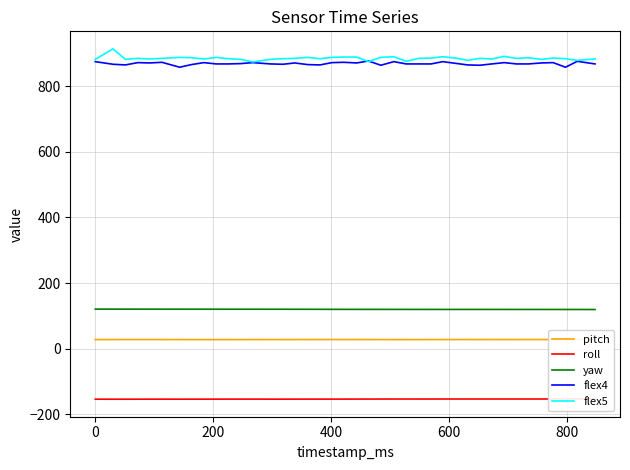

Reading left to right, what are all the values shown in this chart?

pitch: 27.7	27.7	27.7	27.7	27.7	27.7	27.6	27.6	27.6	27.6	27.6	27.6	27.6	27.7	27.7	27.7	27.7	27.8	27.8	27.8	27.8	27.7	27.7	27.6	27.6	27.6	27.7	27.7	27.7	27.7	27.7	27.8	27.8	27.8	27.8	27.9	27.9	27.9	27.9	27.9
roll: -154.0	-154.1	-154.1	-154.0	-153.9	-153.9	-154.0	-153.9	-153.9	-153.9	-153.8	-153.8	-153.8	-153.9	-153.9	-153.9	-153.8	-153.8	-153.8	-153.8	-153.7	-153.7	-153.6	-153.5	-153.5	-153.5	-153.5	-153.5	-153.5	-153.5	-153.5	-153.5	-153.5	-153.5	-153.5	-153.5	-153.5	-153.4	-153.4	-153.6
yaw: 120.6	120.5	120.5	120.4	120.4	120.3	120.3	120.3	120.3	120.2	120.2	120.2	120.2	120.2	120.1	120.1	120.0	120.0	119.9	119.8	119.8	119.8	119.7	119.7	119.7	119.6	119.6	119.6	119.6	119.6	119.6	119.6	119.6	119.5	119.5	119.5	119.5	119.5	119.4	119.3
flex4: 875.0	867.0	865.0	872.0	871.0	873.0	858.0	866.0	872.0	868.0	868.0	869.0	872.0	868.0	867.0	871.0	866.0	865.0	872.0	873.0	871.0	877.0	864.0	875.0	868.0	868.0	868.0	875.0	870.0	865.0	864.0	868.0	872.0	868.0	868.0	871.0	872.0	858.0	876.0	868.0
flex5: 882.0	914.0	882.0	885.0	883.0	885.0	888.0	887.0	883.0	888.0	884.0	882.0	874.0	882.0	884.0	885.0	888.0	884.0	888.0	889.0	889.0	875.0	888.0	890.0	876.0	885.0	886.0	890.0	886.0	879.0	885.0	883.0	891.0	885.0	887.0	882.0	886.0	884.0	879.0	883.0